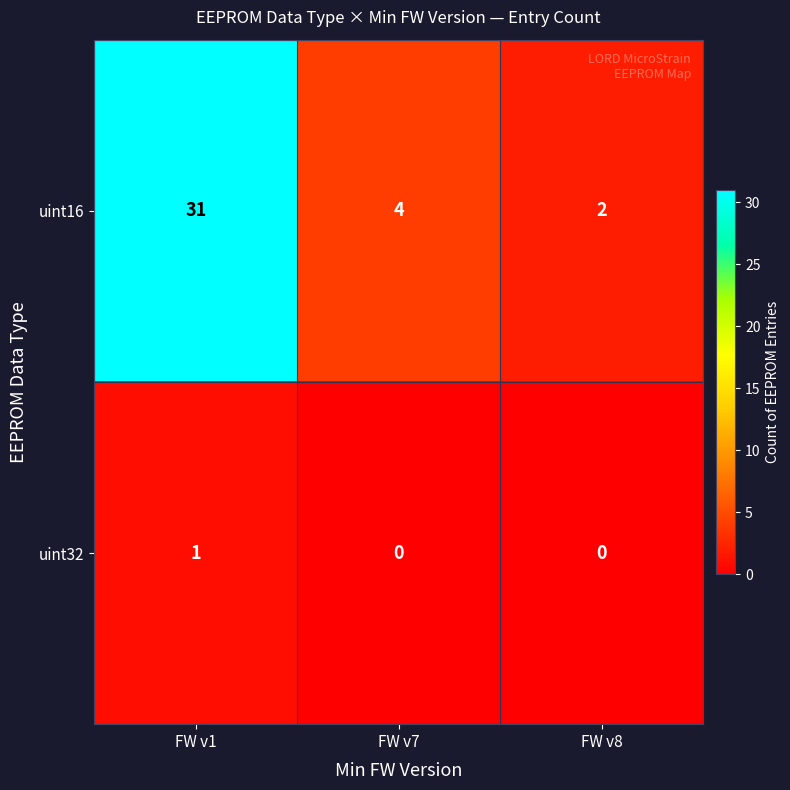

Count the number of categories in the chart.

3